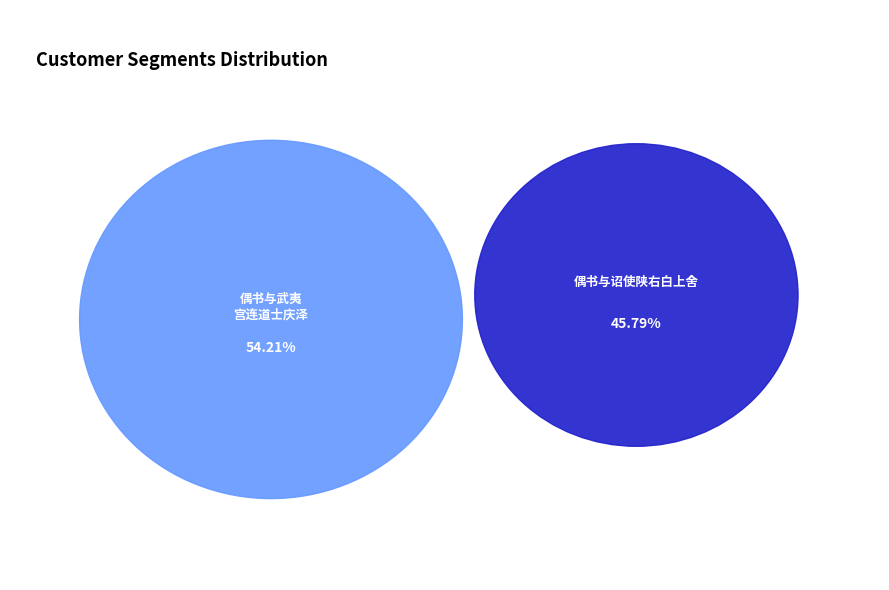

Approximately how many times larger is the value at 偶书与诏使陕右白上舍 compared to 偶书与武夷宫连道士庆泽?

0.8